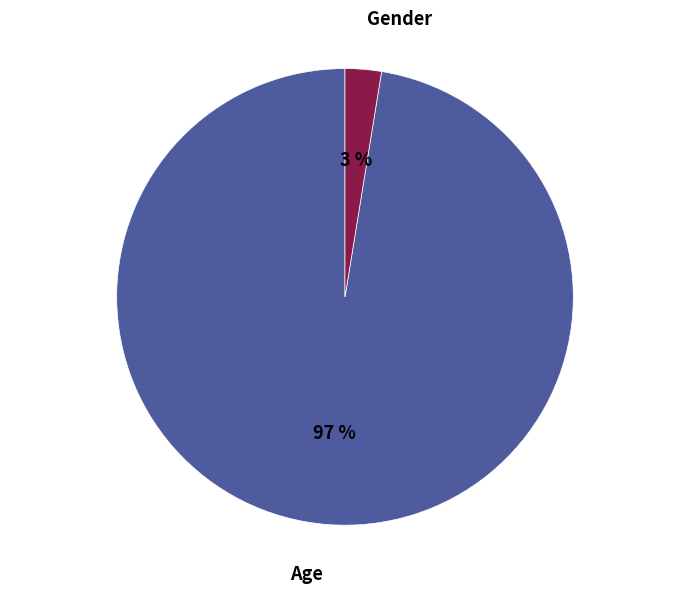

Is the sum of Age and Gender greater than half?

Yes